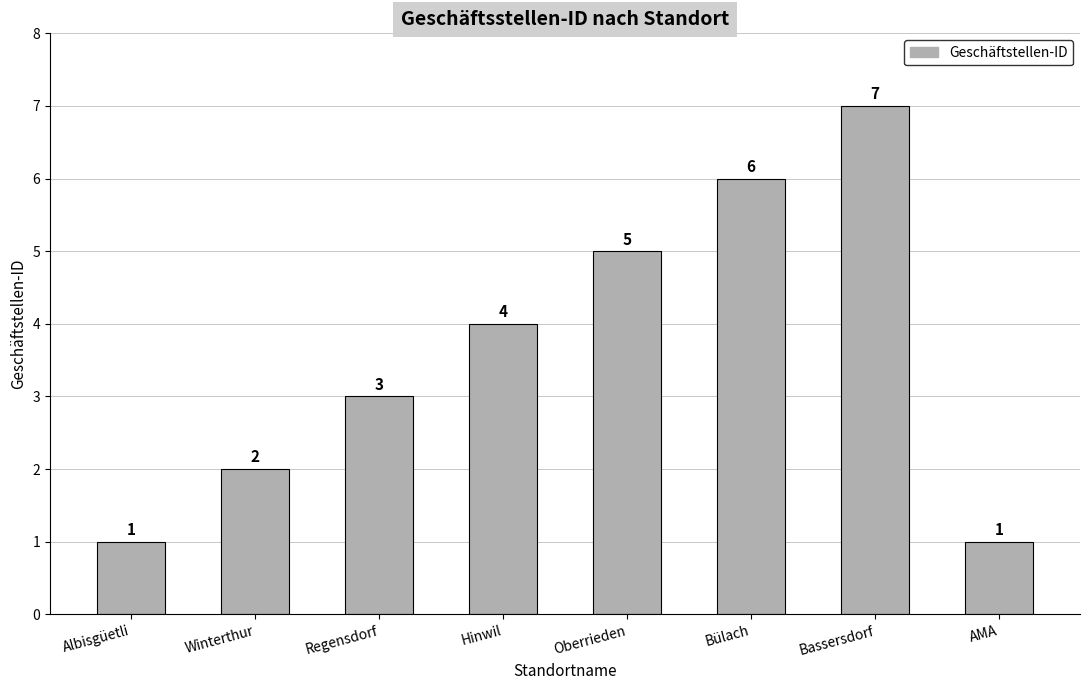

Are the bars grouped side by side (vs. stacked)?

No